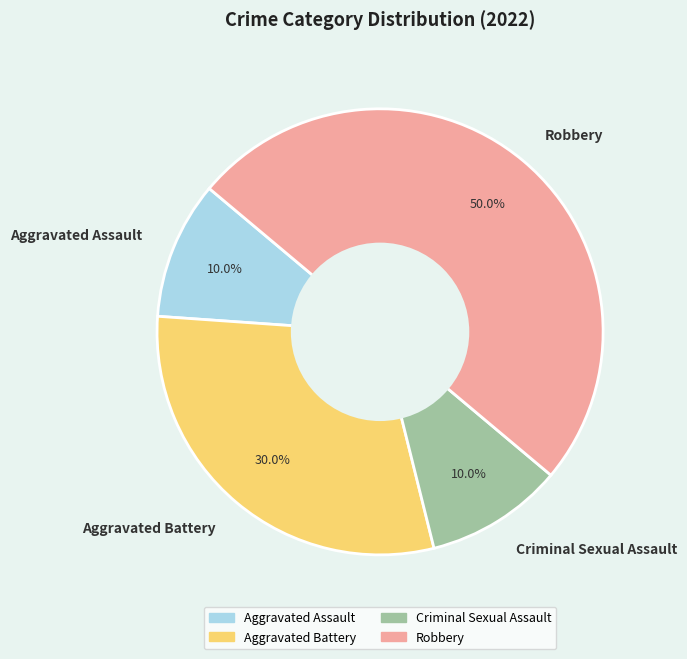

What is the total percentage of Robbery and Aggravated Battery?

80.0%